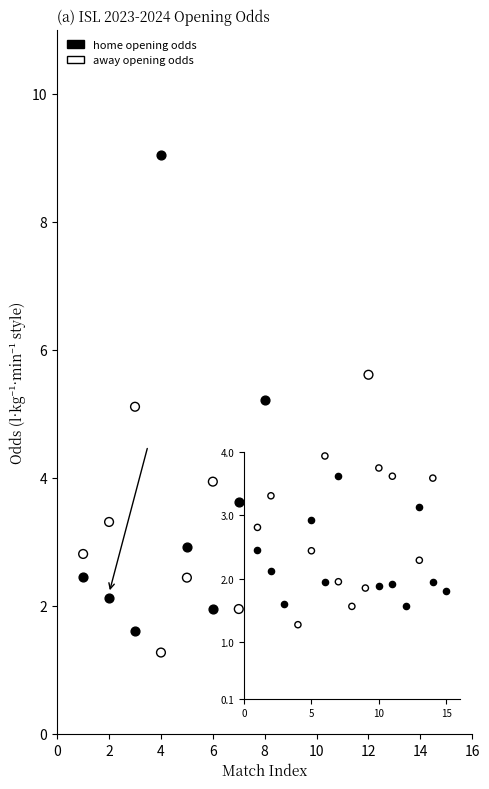

Which series reaches the maximum Y coordinate?

home opening odds